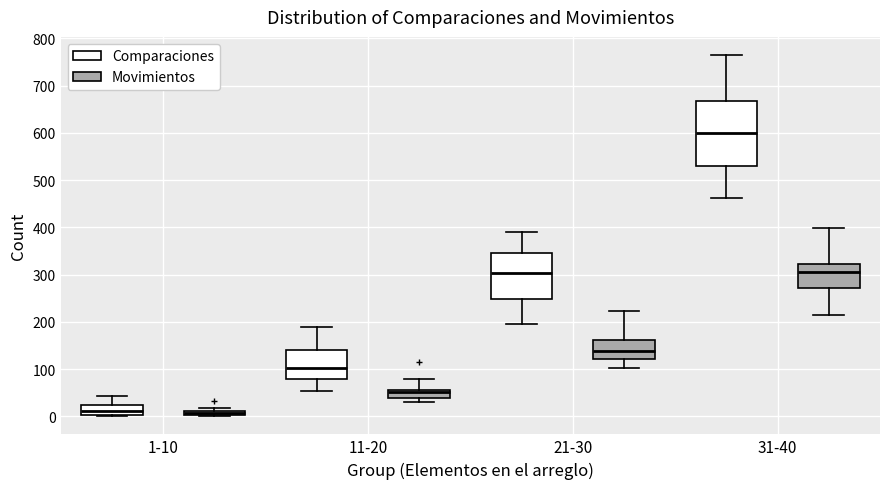

Comparing the boxes themselves (not the whiskers), which one is the tallest?

31-40 (Comparaciones)